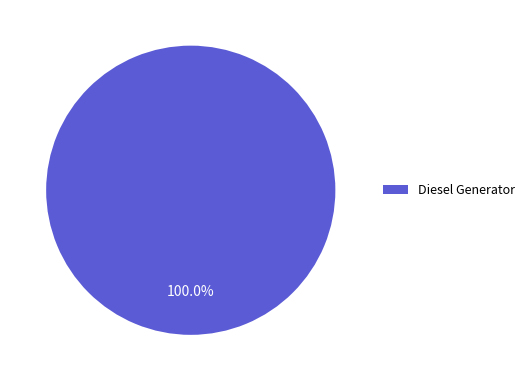

Is Diesel Generator the majority of the pie?

Yes